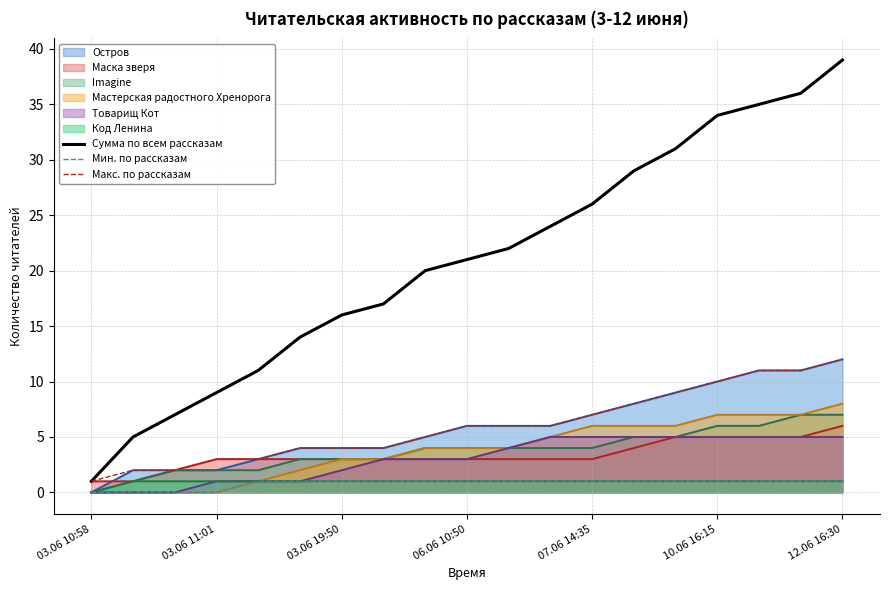

True or false: Мин. по рассказам has a value of 1 at 7.

True